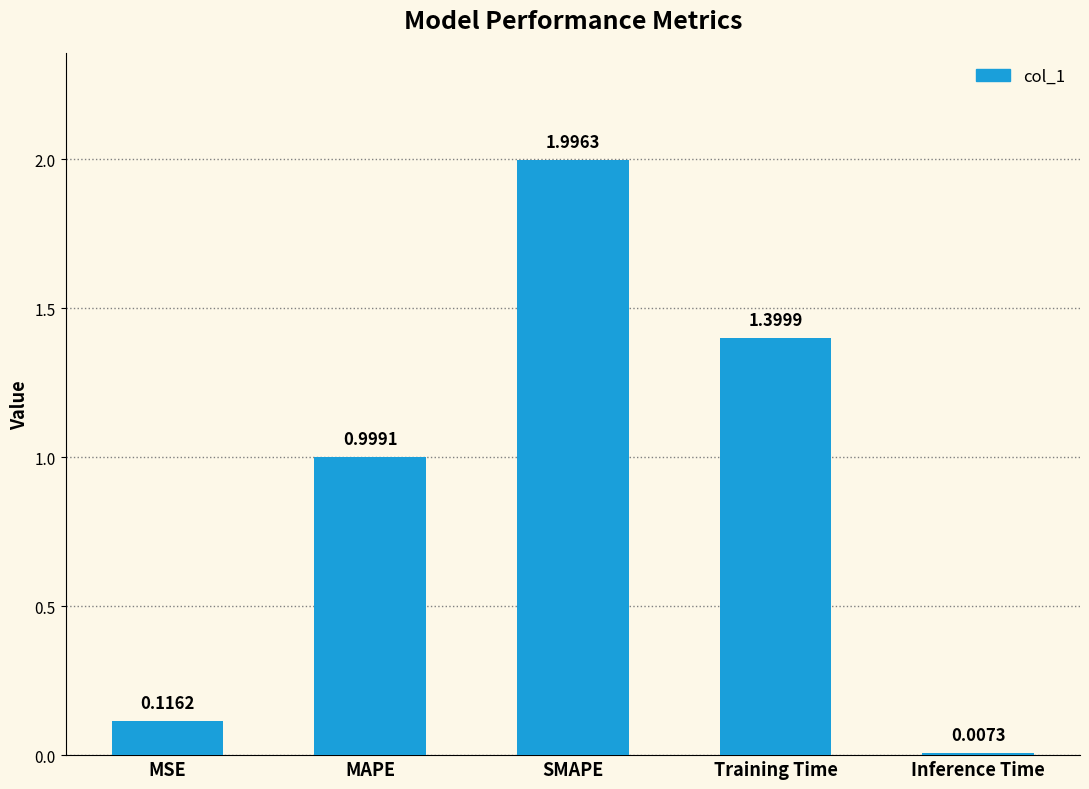

Which has a higher value, Inference Time or MSE?

MSE